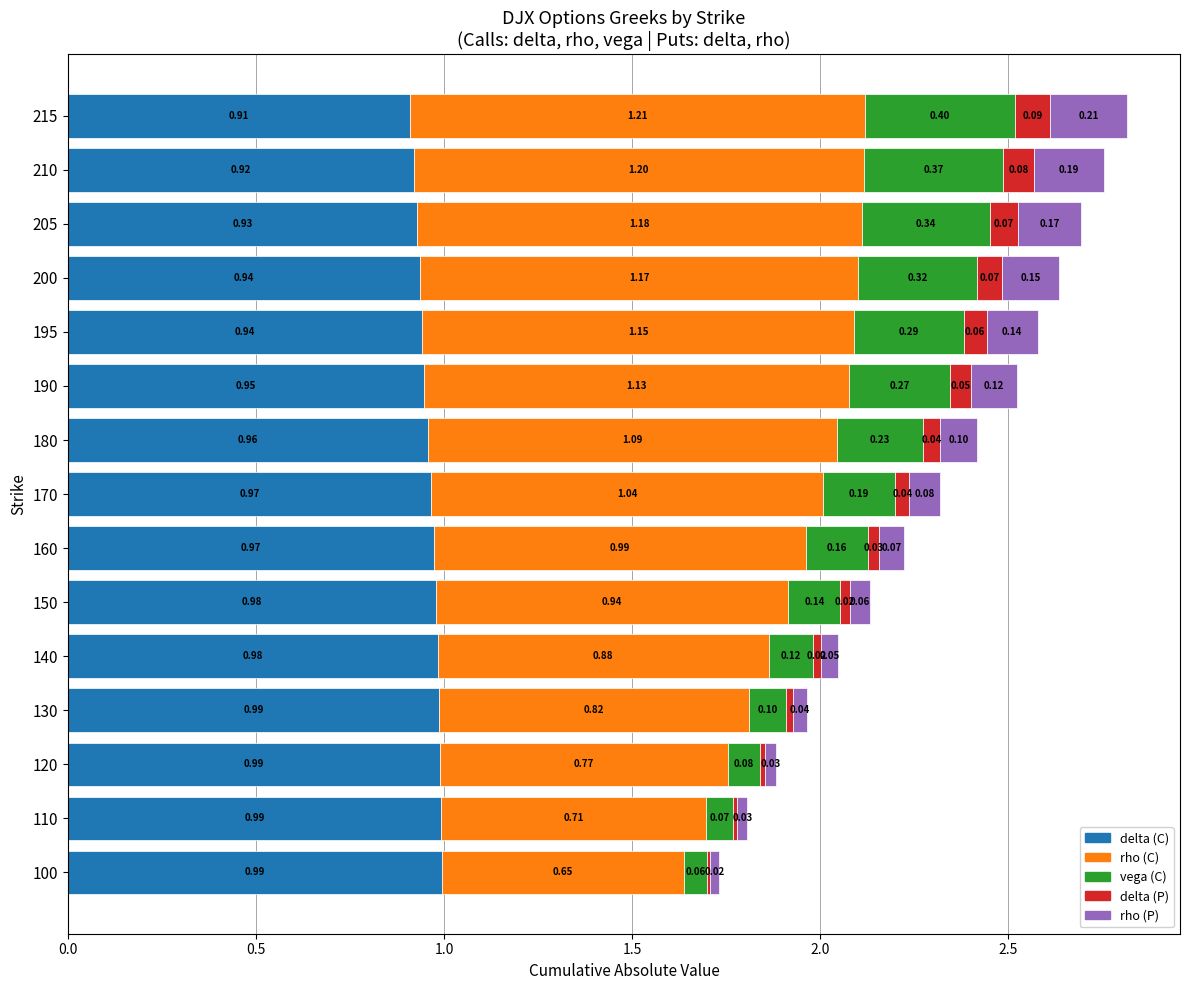

At which category is the sum across all series the highest?

215